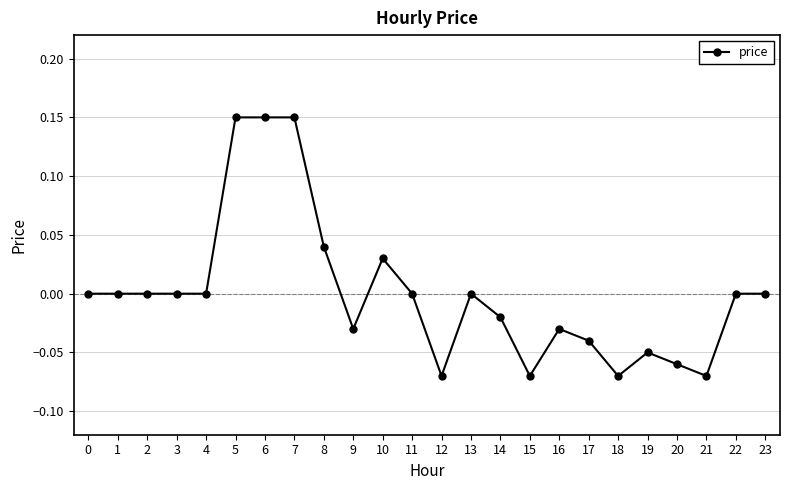

True or false: there are more than 2 points higher than both neighbors.

True